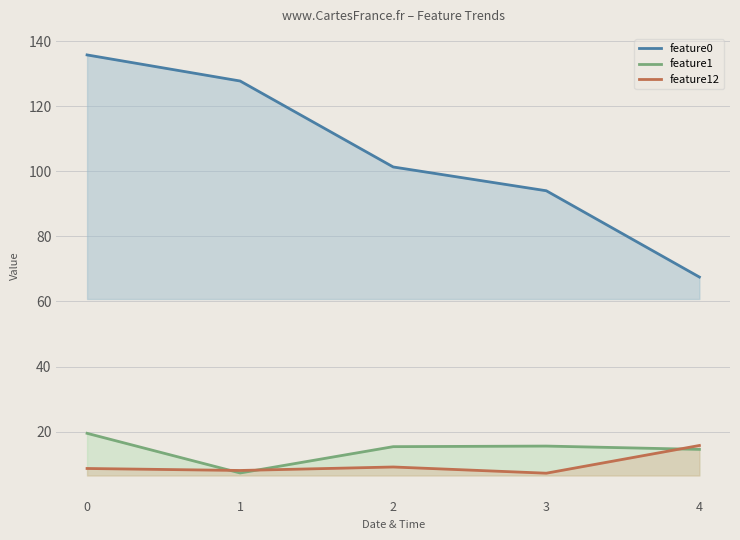

Where is feature1 nearest to the value 13?

4